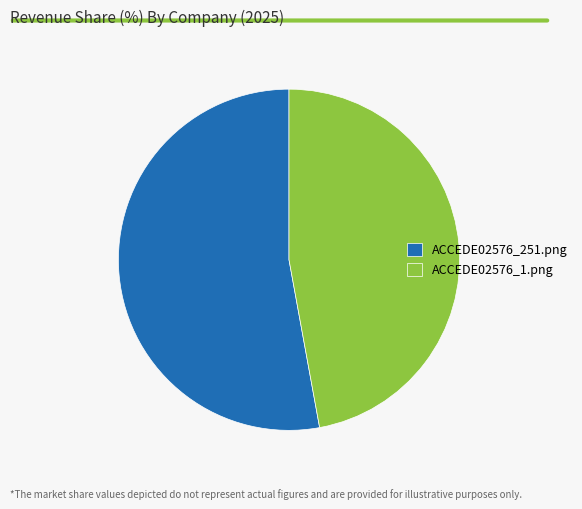

The ACCEDE02576_251.png slice represents 53% of the pie. True or false?

True